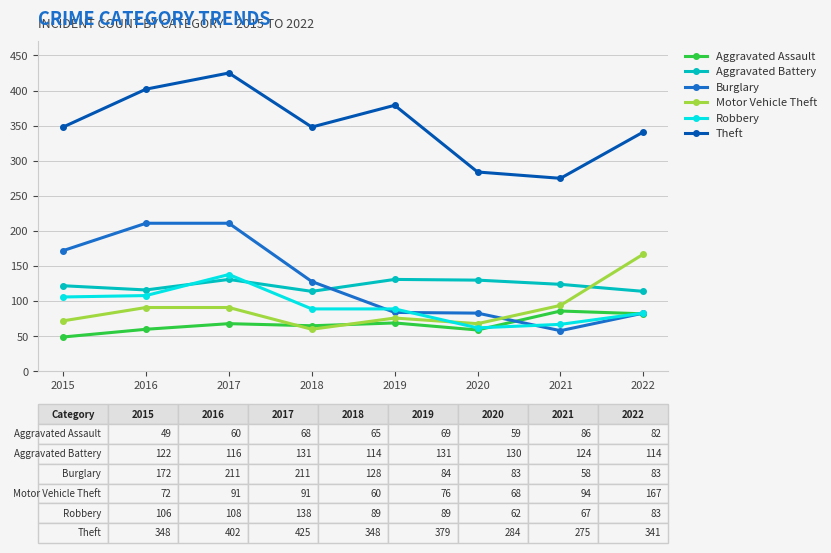

How many categories are shown in the chart?

8